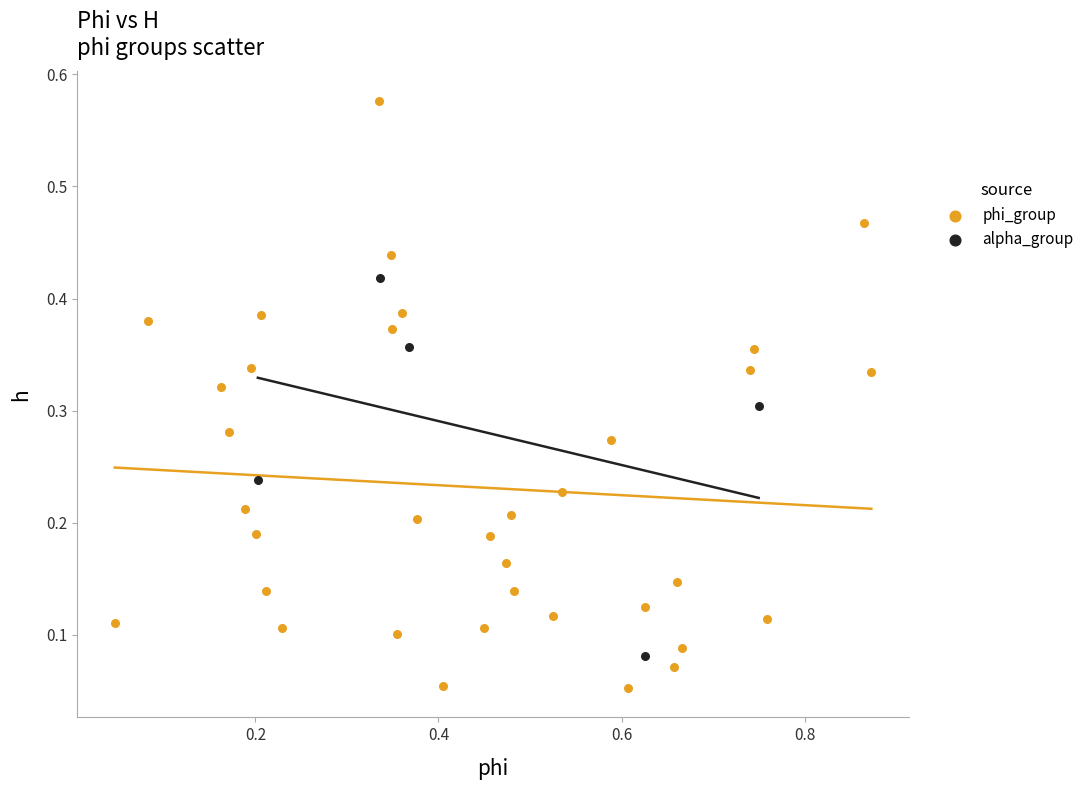

Which series contains the highest Y value?

phi_group